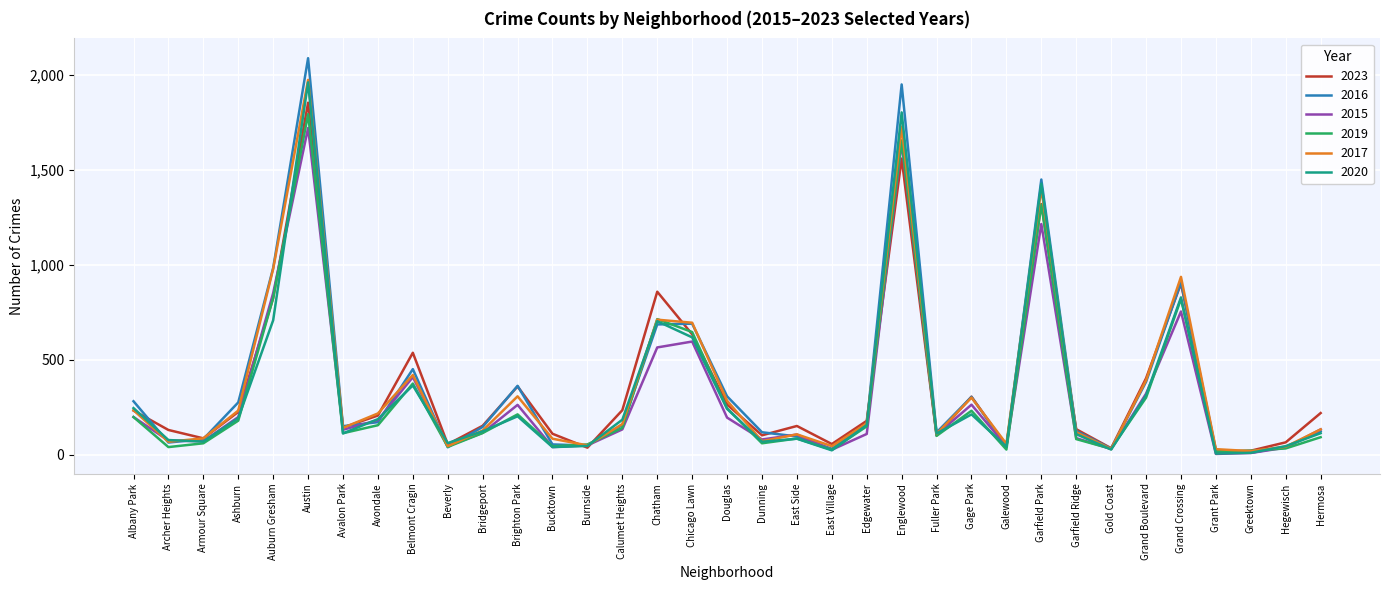

True or false: 2023 has more than 0 interior local peaks.

True